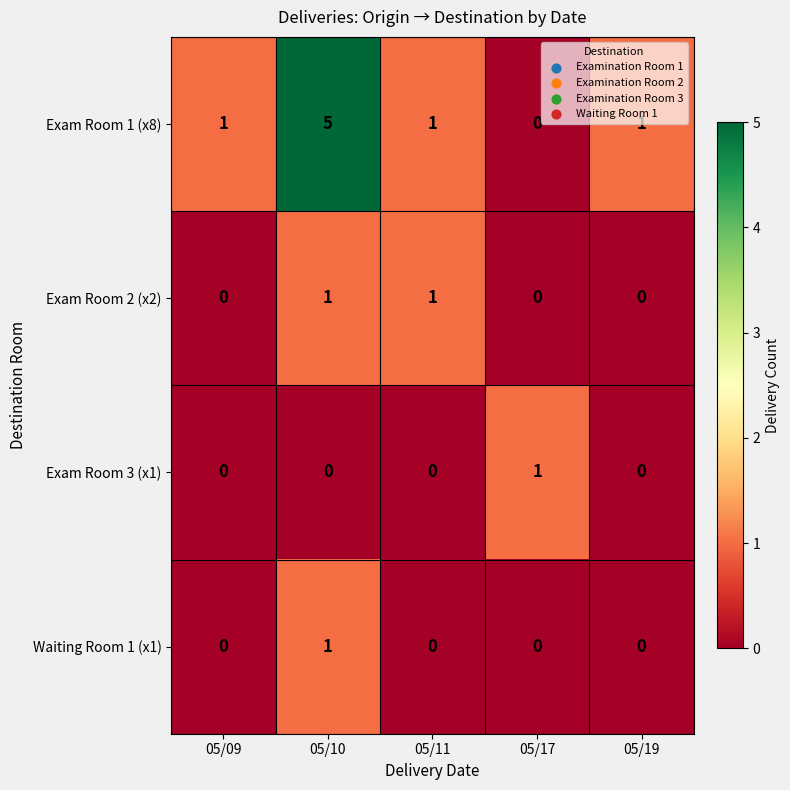

At which category is the sum across all series the highest?

05/10